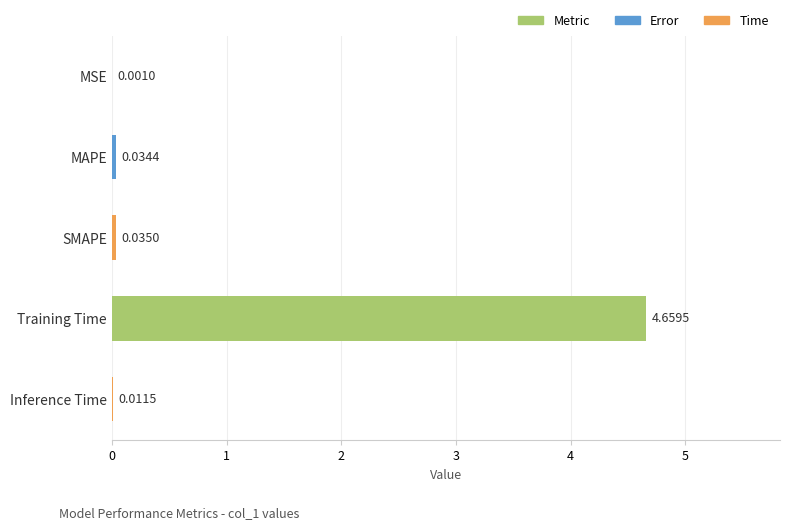

Where is the data nearest to the value 2?

SMAPE